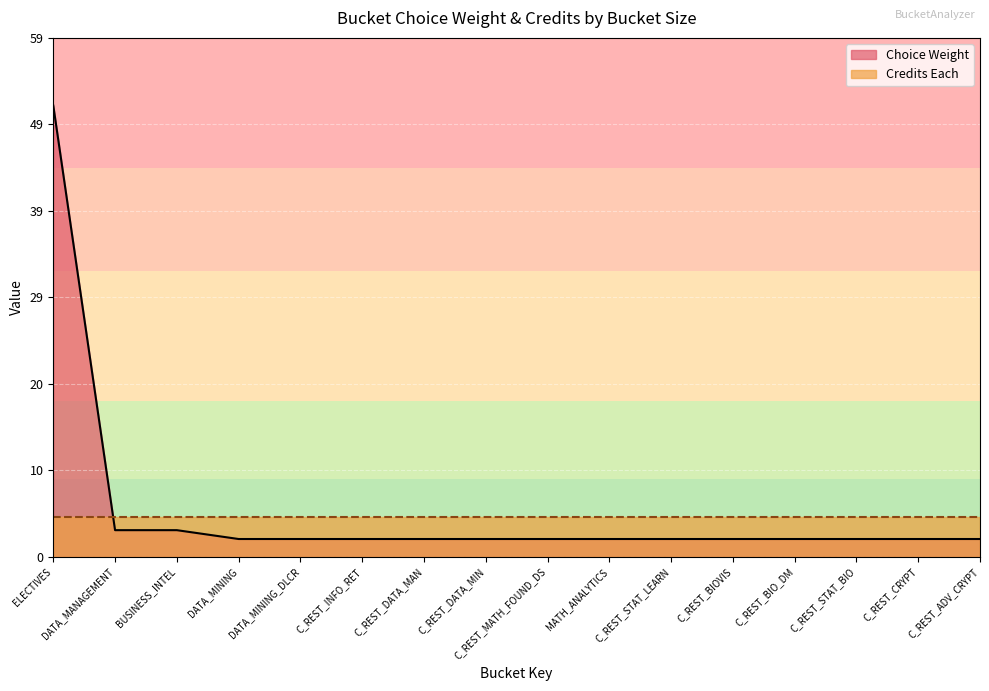

At which category does the chart reach its minimum across all series?

DATA_MINING